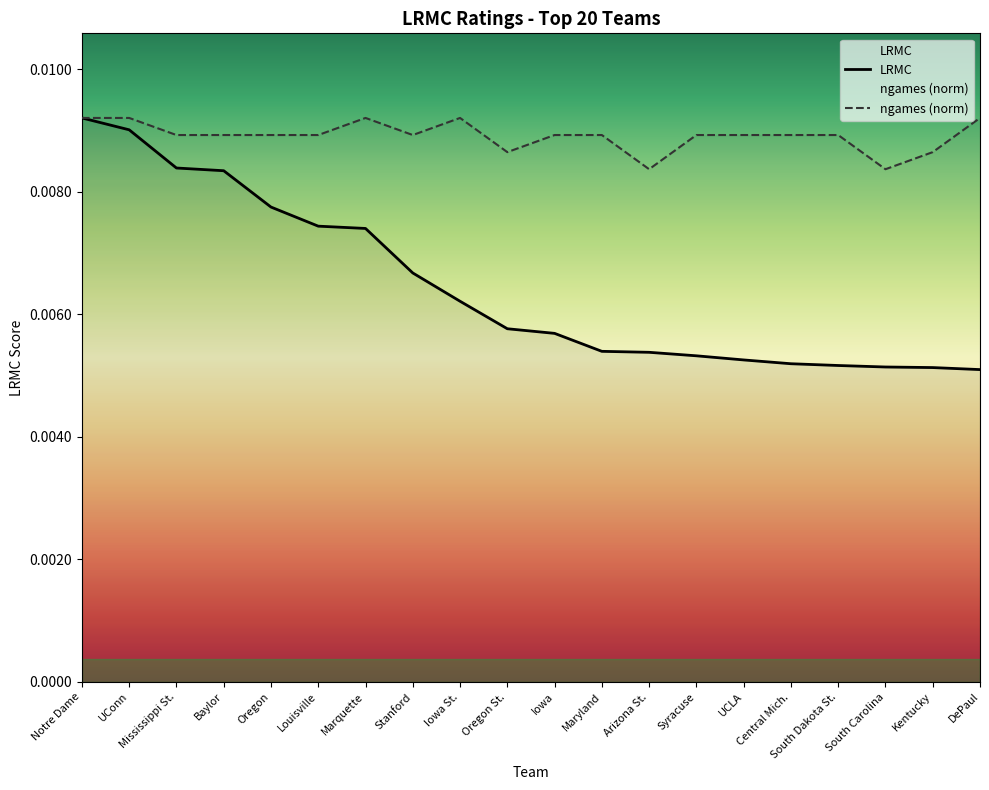

Is this an area chart (filled region under the line)?

No